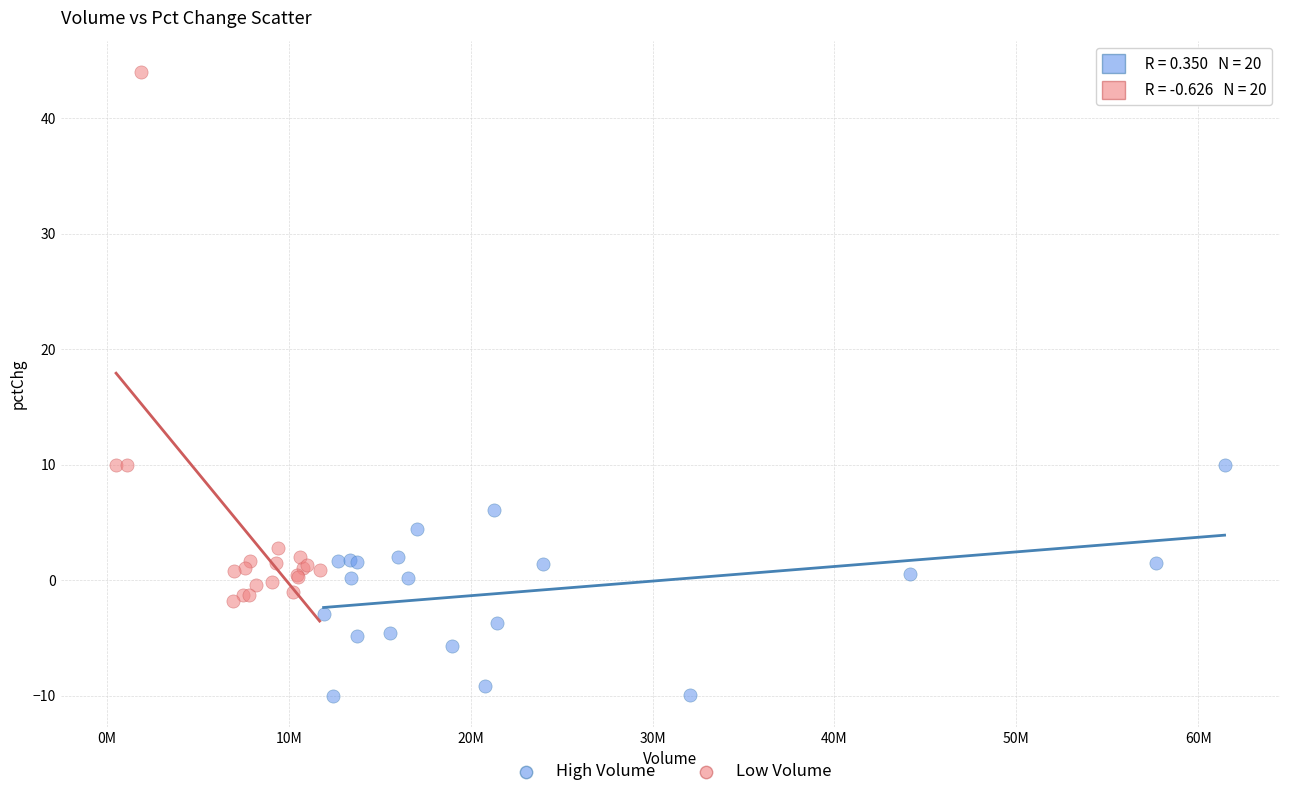

Which series reaches the maximum Y coordinate?

Low Volume